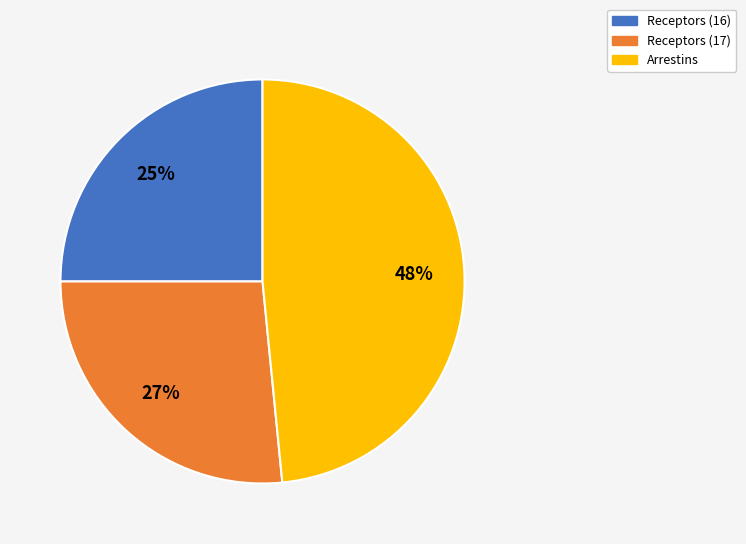

Which has a higher value, Receptors (17) or Arrestins?

Arrestins